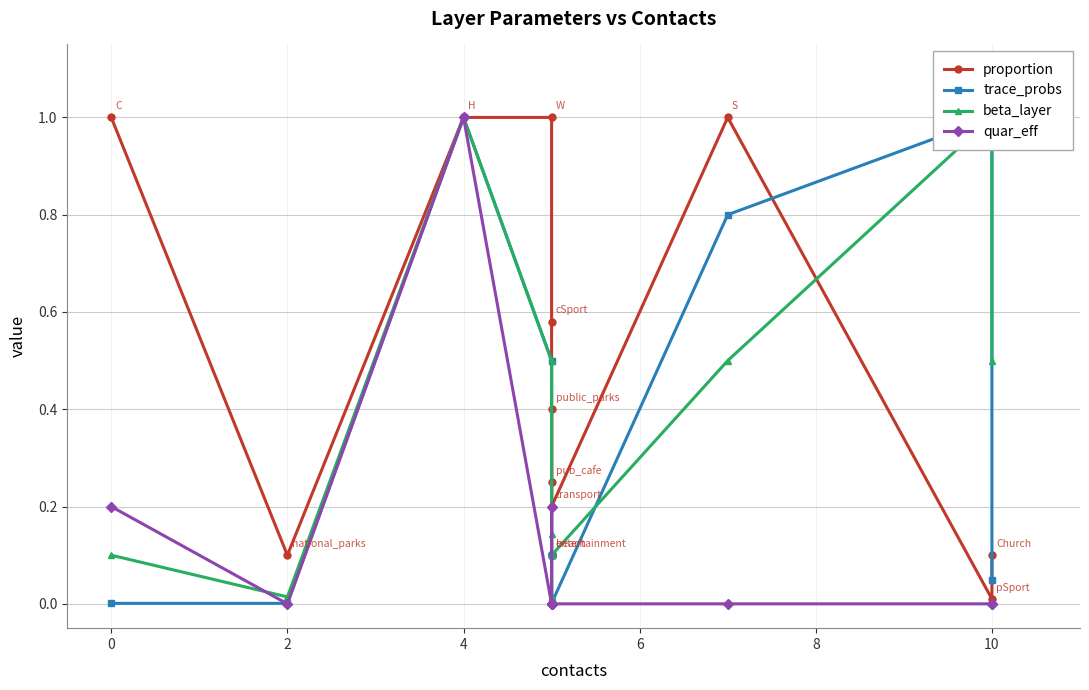

Which series has the widest spread of values?

quar_eff